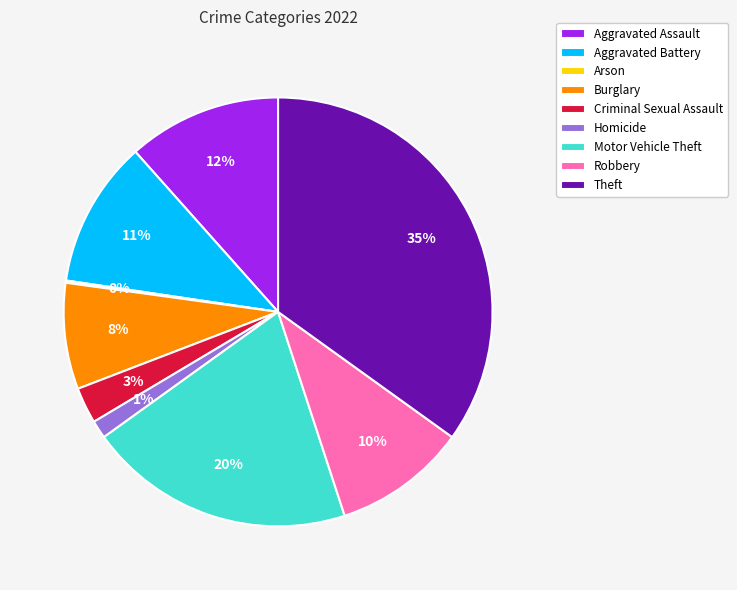

What percentage is the Aggravated Battery slice, to the nearest percent?

11%